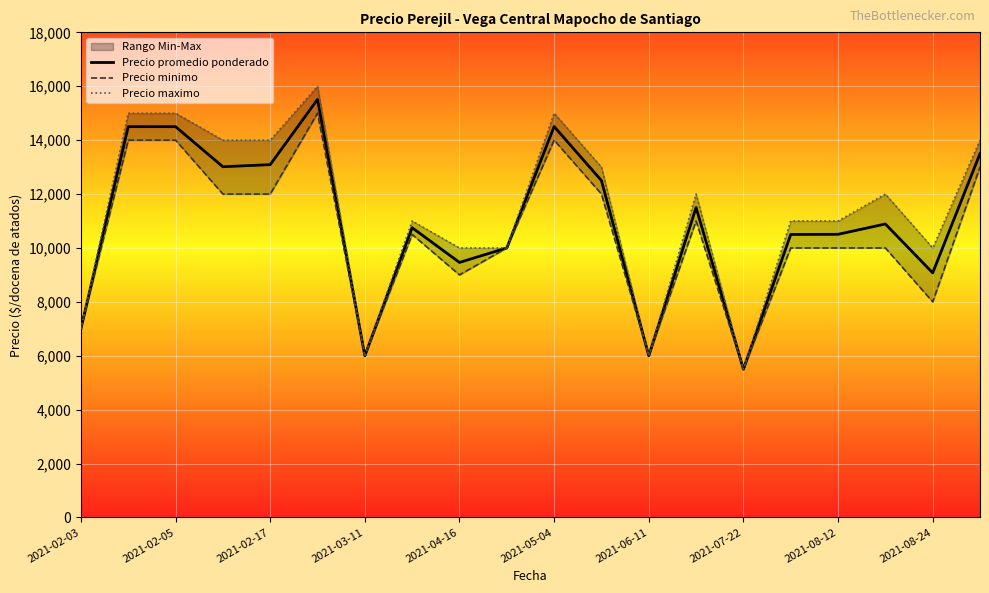

The value of Precio promedio ponderado at 2021-03-11 is 8382. True or false?

False